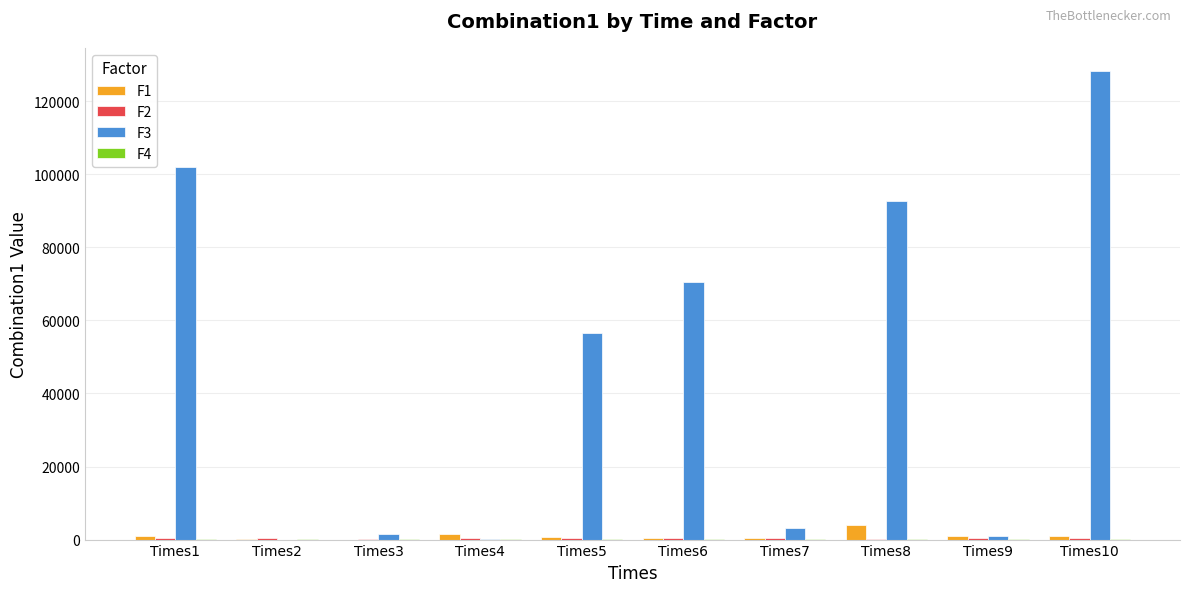

What is the maximum value shown in the chart?

128209.6